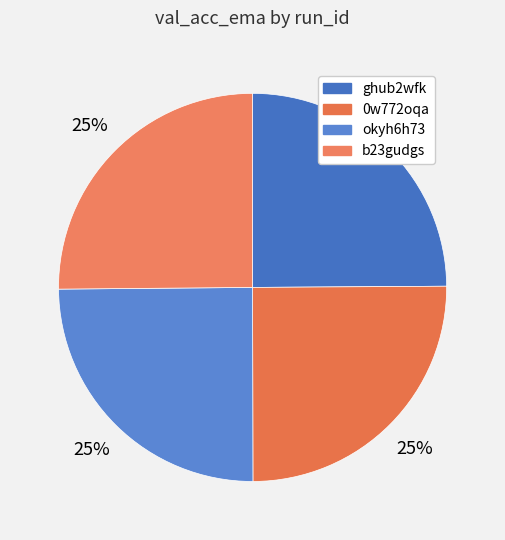

Rank the categories by value from lowest to highest.

okyh6h73, ghub2wfk, 0w772oqa, b23gudgs